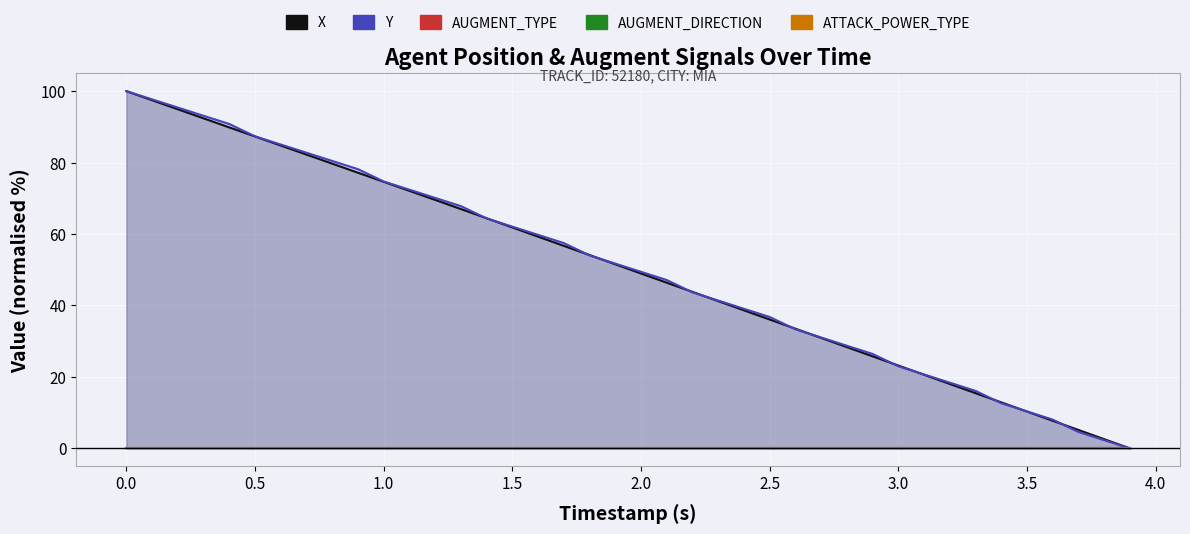

Which series has the widest spread of values?

X